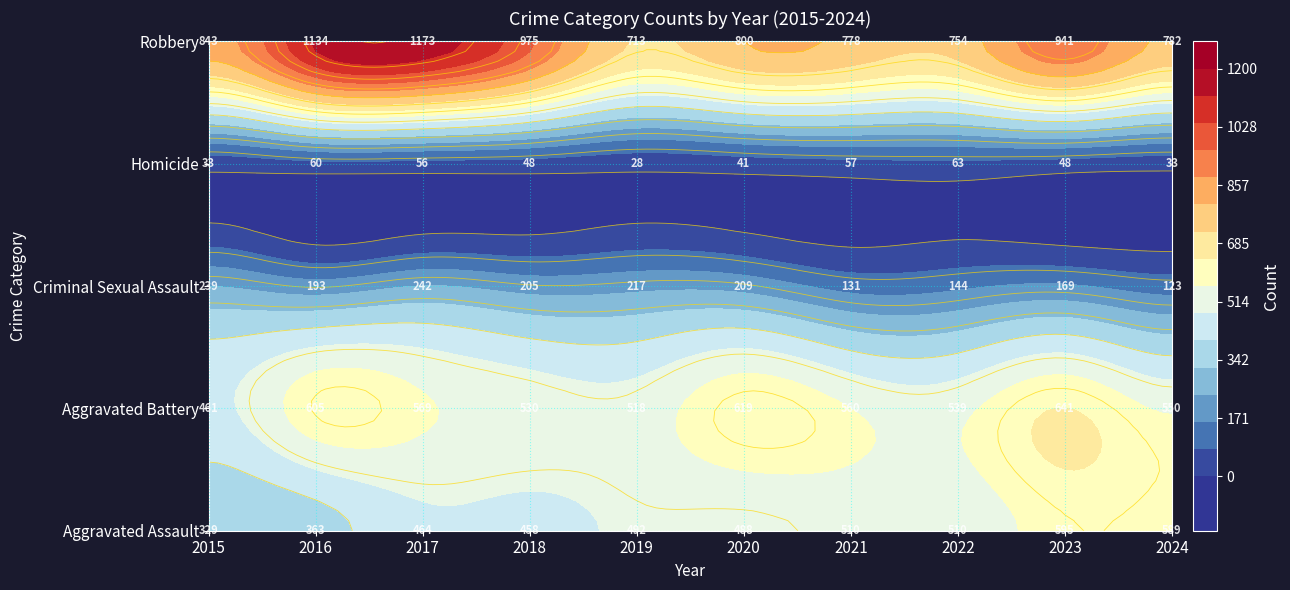

What is the difference between the second highest and second lowest values in the Aggravated Battery series?

101